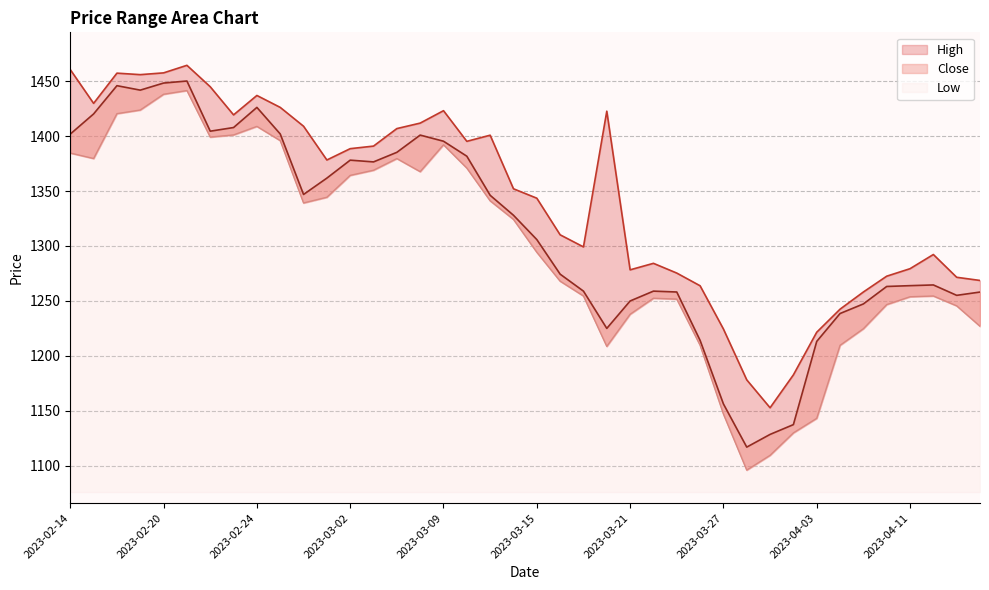

What is the total value across all series at 2023-02-14?

4246.8